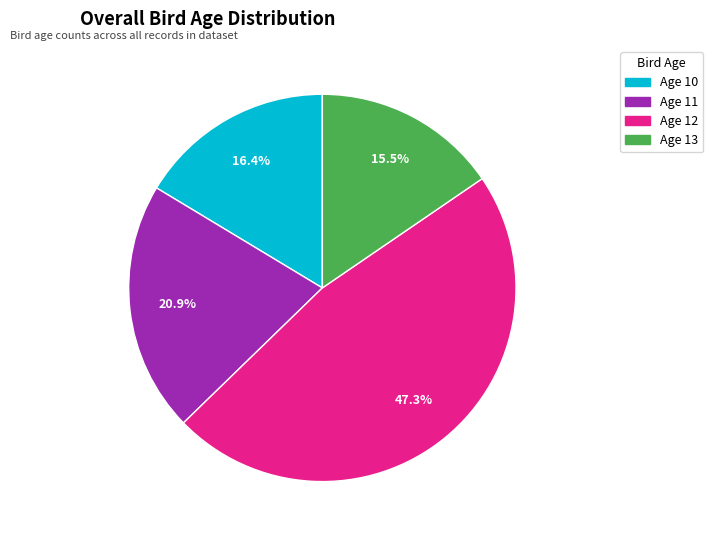

Does any single category account for the majority?

No